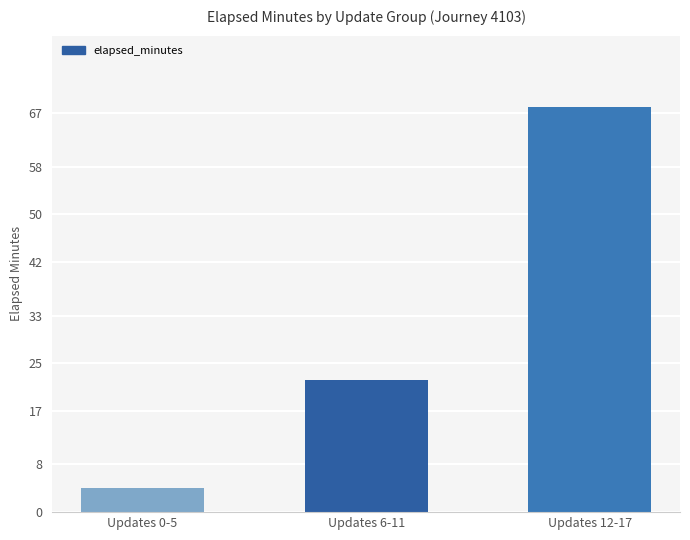

At which category does the chart reach its minimum across all series?

Updates 0-5